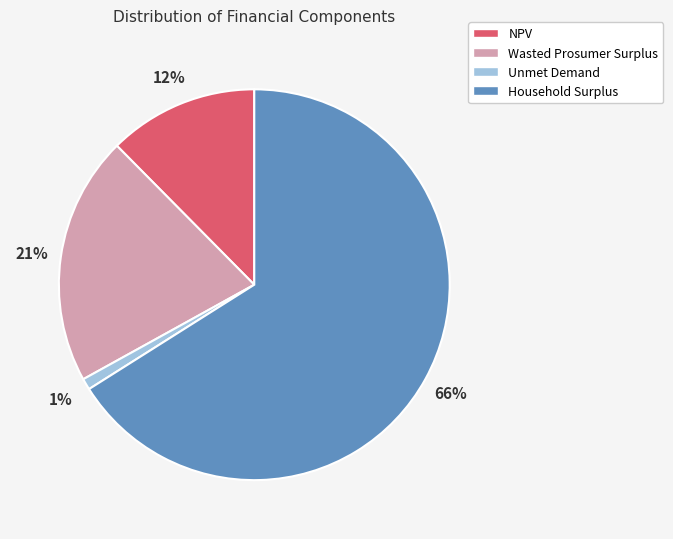

Approximately how many times larger is the value at Wasted Prosumer Surplus compared to Household Surplus?

0.3